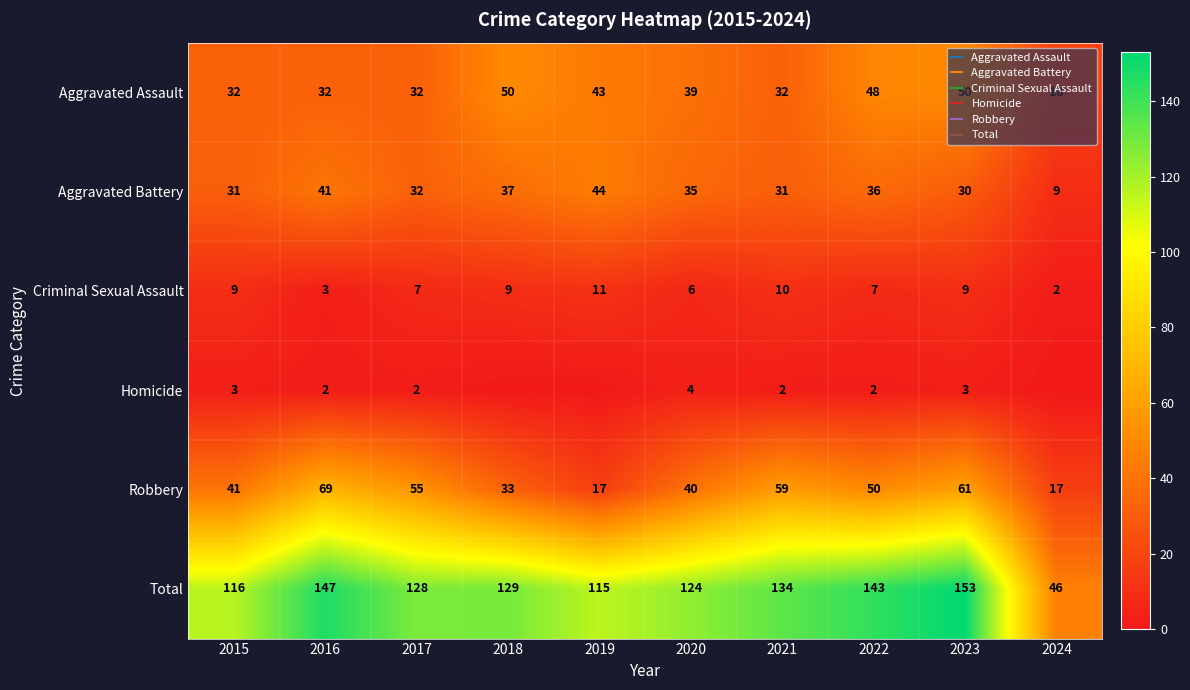

What is the difference between the second highest and second lowest values in the Aggravated Assault series?

18